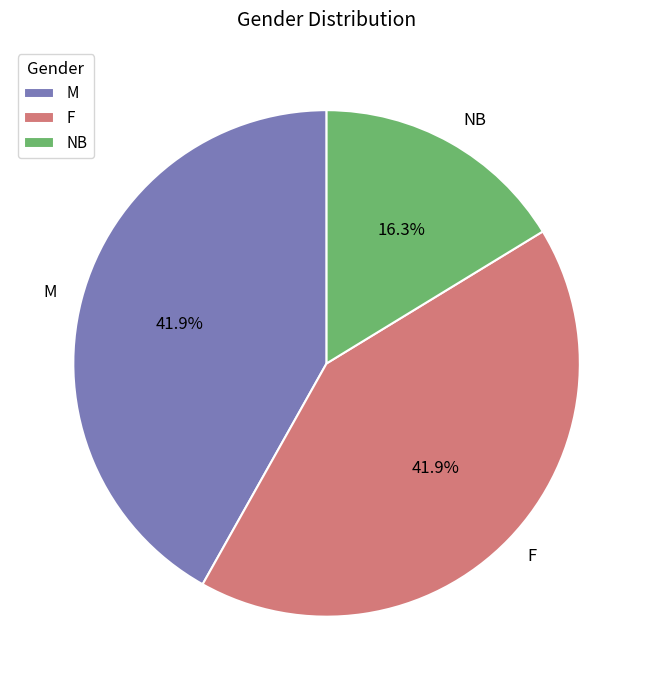

To the nearest percent, what portion does NB represent?

16%